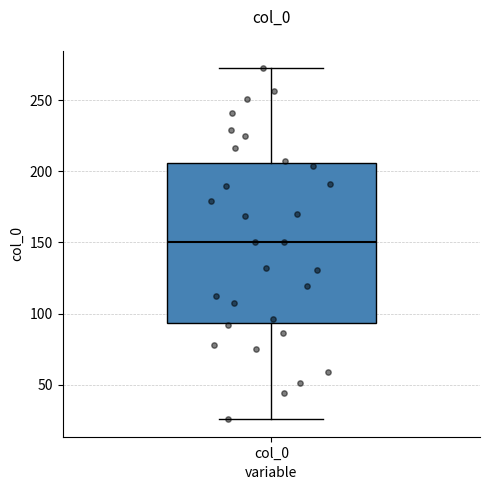

Read this box plot against the y-axis: the position of the median line, the range covered by the box, and the ends of both whiskers. The values are not printed on the chart, so give them approximately, as read against the axis.

median 150, box 95 to 205, whiskers 25 to 270